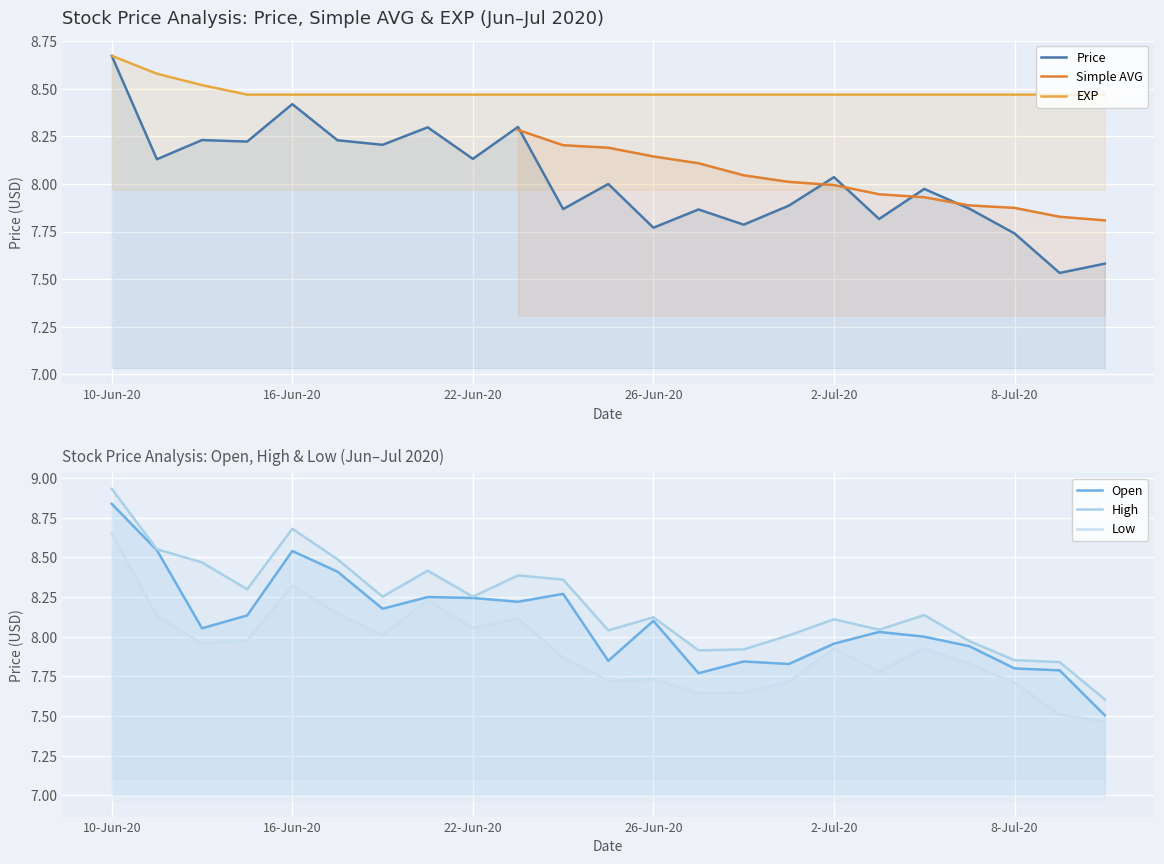

Reading right to left, what are all the values shown in this chart?

Price: 7.6	7.5	7.7	7.9	8.0	7.8	8.0	7.9	7.8	7.9	7.8	8.0	7.9	8.3	8.1	8.3	8.2	8.2	8.4	8.2	8.2	8.1	8.7
Open: 7.5	7.8	7.8	7.9	8.0	8.0	8.0	7.8	7.8	7.8	8.1	7.8	8.3	8.2	8.2	8.2	8.2	8.4	8.5	8.1	8.1	8.5	8.8
High: 7.6	7.8	7.9	8.0	8.1	8.0	8.1	8.0	7.9	7.9	8.1	8.0	8.4	8.4	8.3	8.4	8.3	8.5	8.7	8.3	8.5	8.6	8.9
Low: 7.5	7.5	7.7	7.8	7.9	7.8	7.9	7.7	7.6	7.6	7.7	7.7	7.9	8.1	8.1	8.2	8.0	8.1	8.3	8.0	8.0	8.1	8.7
EXP: 8.5	8.5	8.5	8.5	8.5	8.5	8.5	8.5	8.5	8.5	8.5	8.5	8.5	8.5	8.5	8.5	8.5	8.5	8.5	8.5	8.5	8.6	8.7